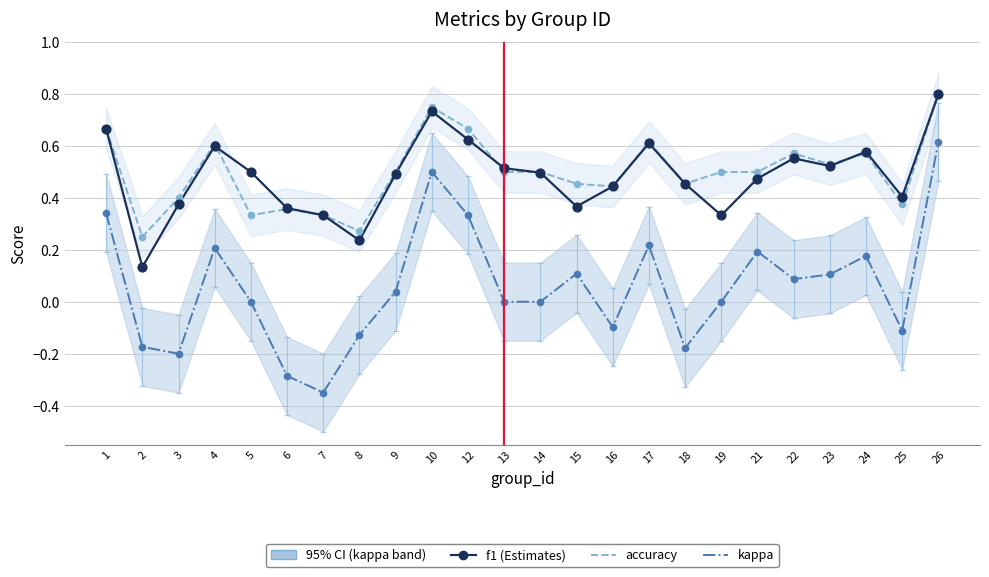

Which series reaches the minimum Y coordinate?

kappa